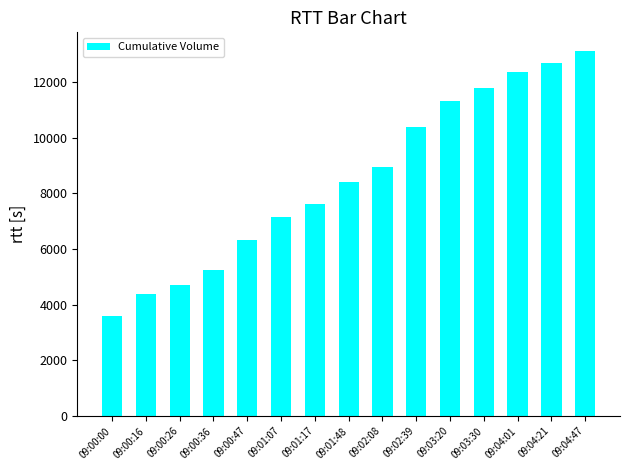

True or false: the data shows 3468 at 09:00:36.

False